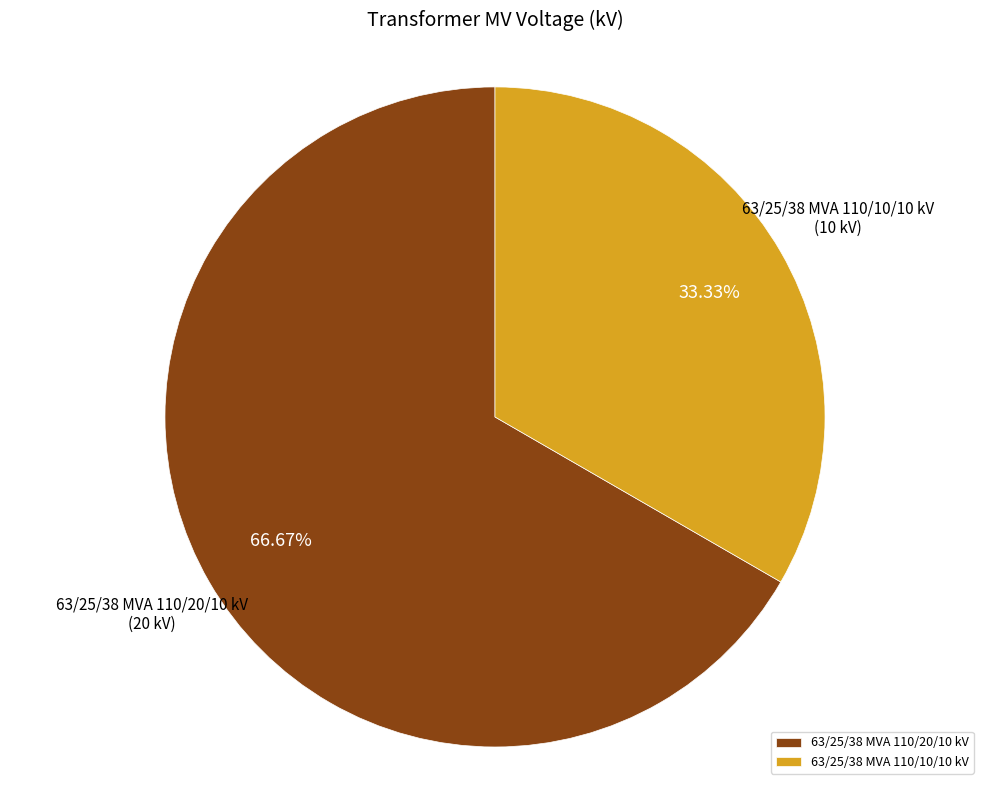

Count the number of slices in the pie.

2